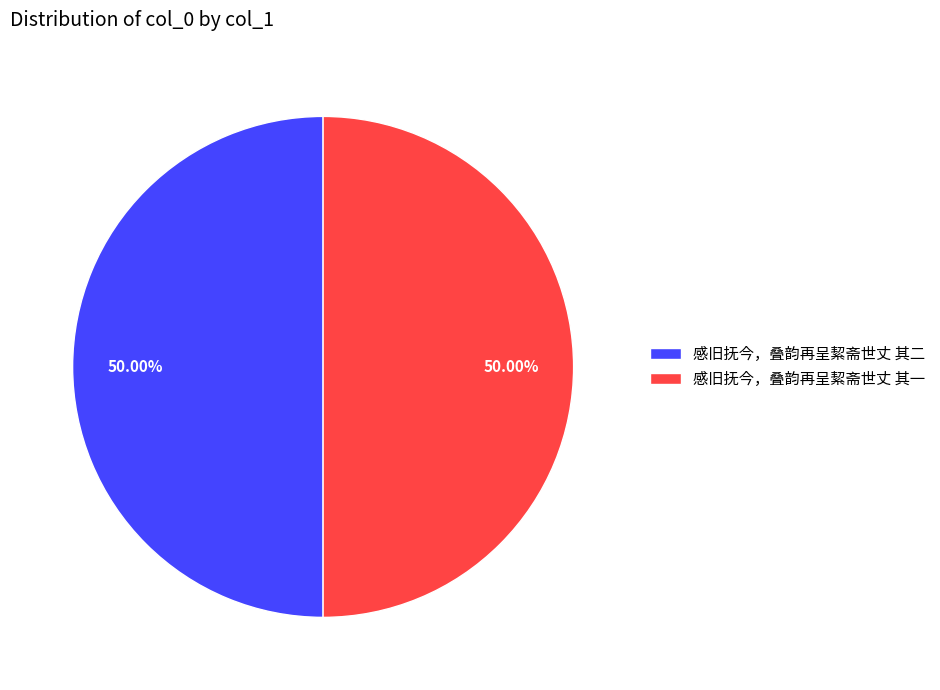

Do 感旧抚今，叠韵再呈絜斋世丈 其二 and 感旧抚今，叠韵再呈絜斋世丈 其一 together represent more than half of the pie?

Yes